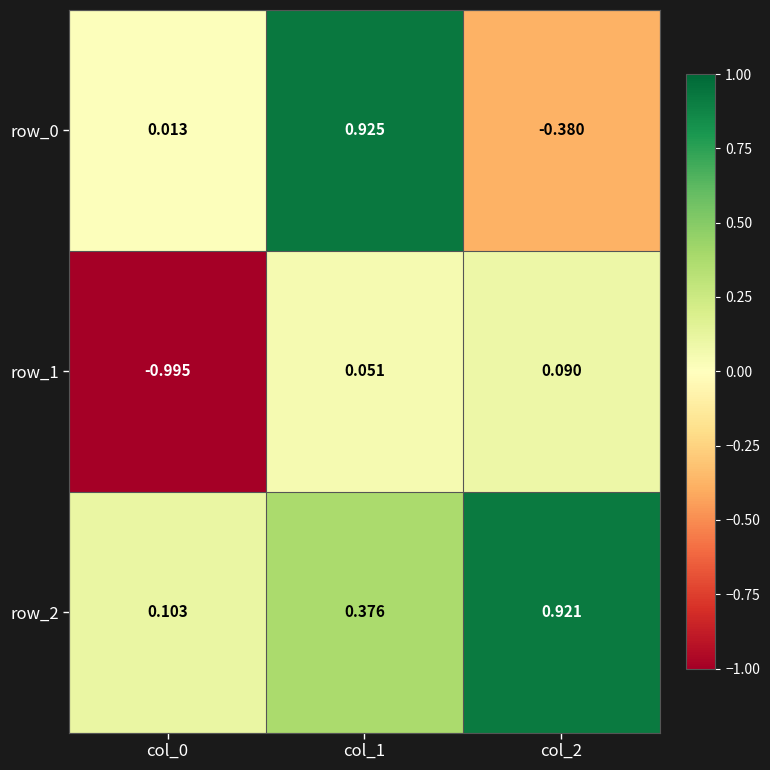

Is the value of row_1 at col_1 greater than the value of row_0 at col_1?

No